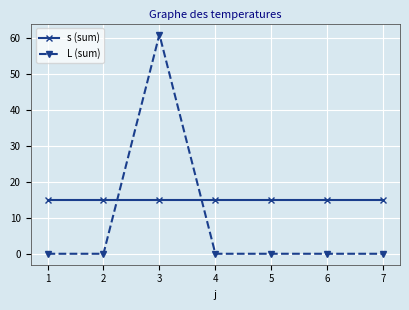

What is the difference between the highest and lowest values at 7?

15